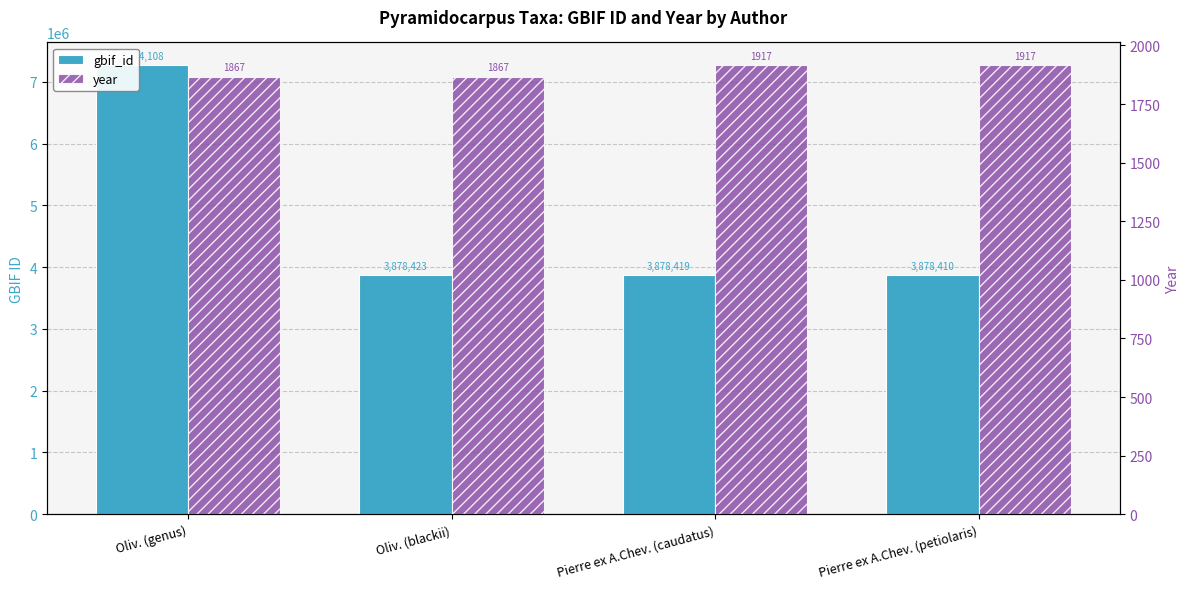

List the series in order of their overall mean, lowest first.

year, gbif_id